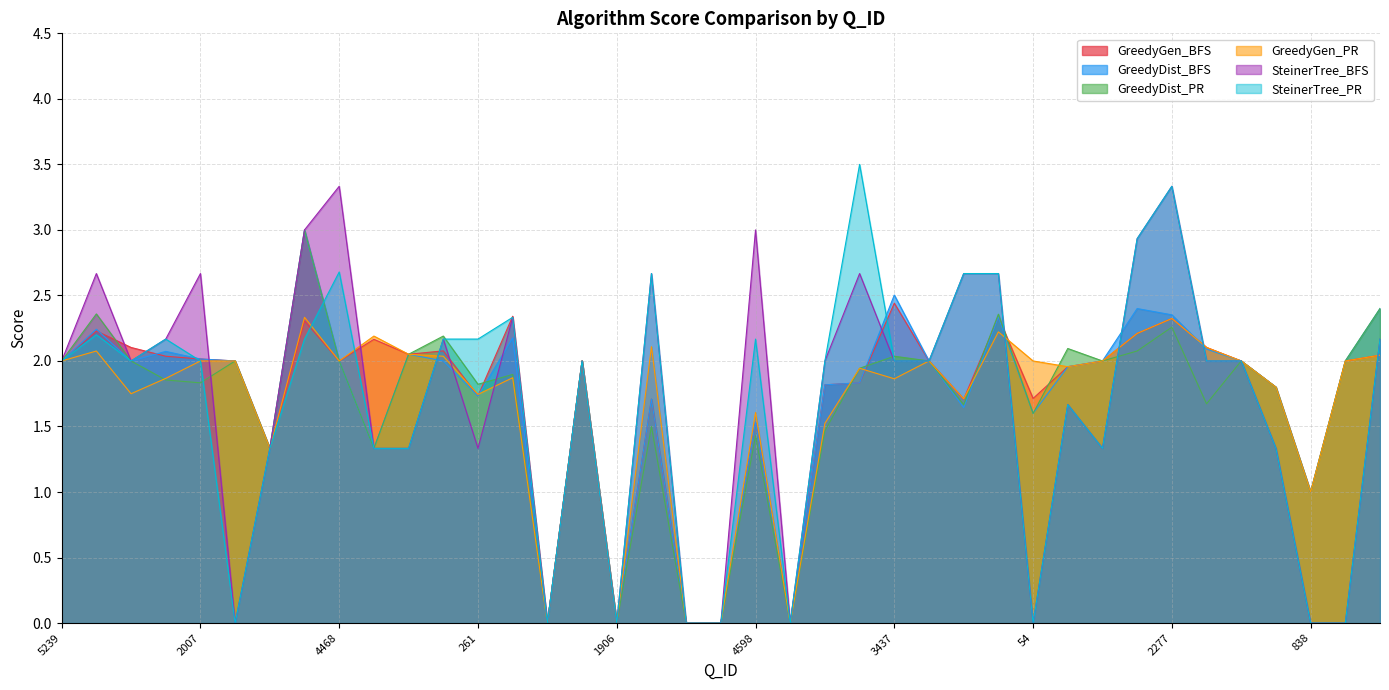

Which series has the widest spread of values?

SteinerTree_PR